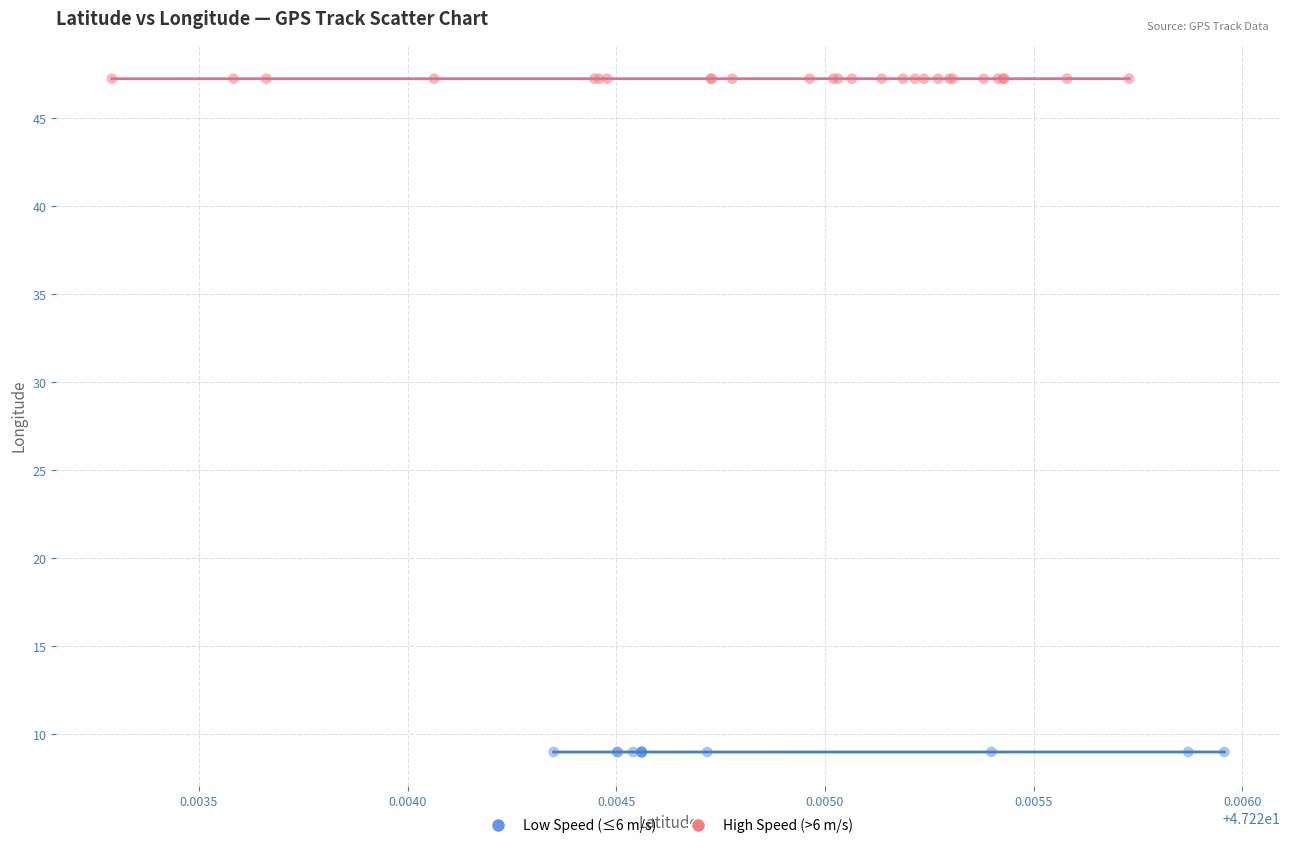

Which series reaches the minimum Y coordinate?

Low Speed (≤6 m/s)